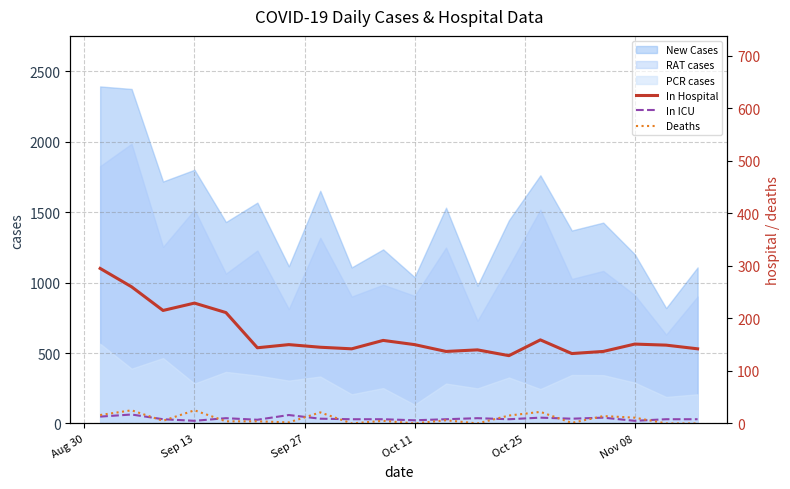

How many lines are shown in the chart?

3